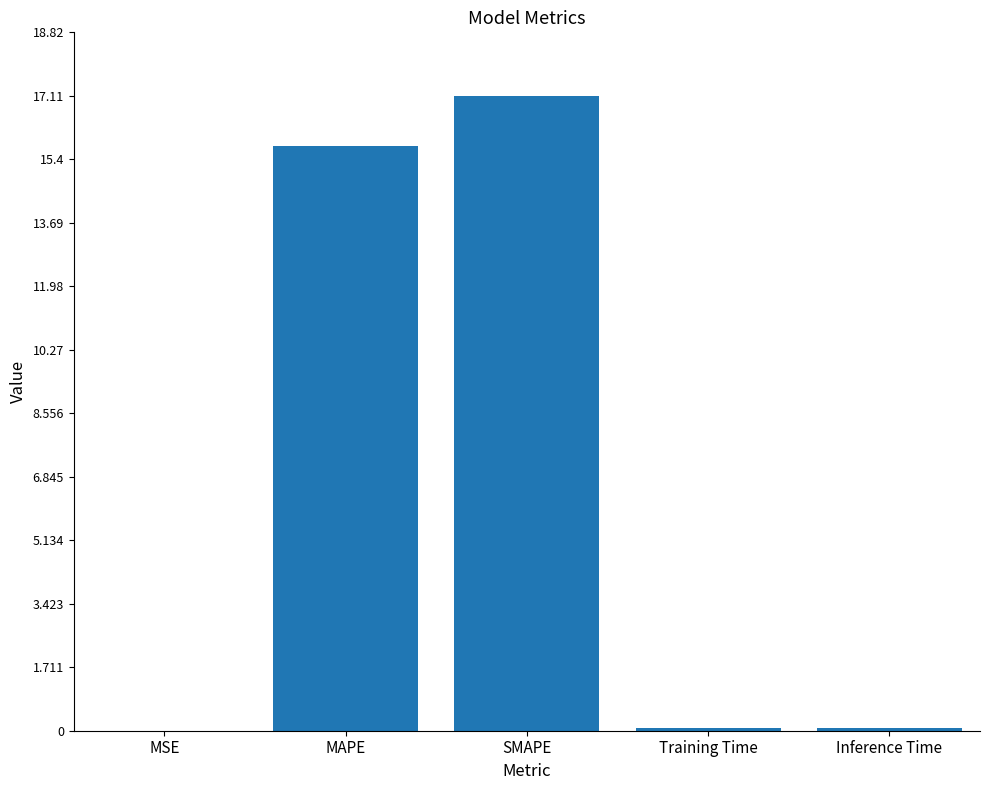

At which label is the value closest to 8?

MAPE